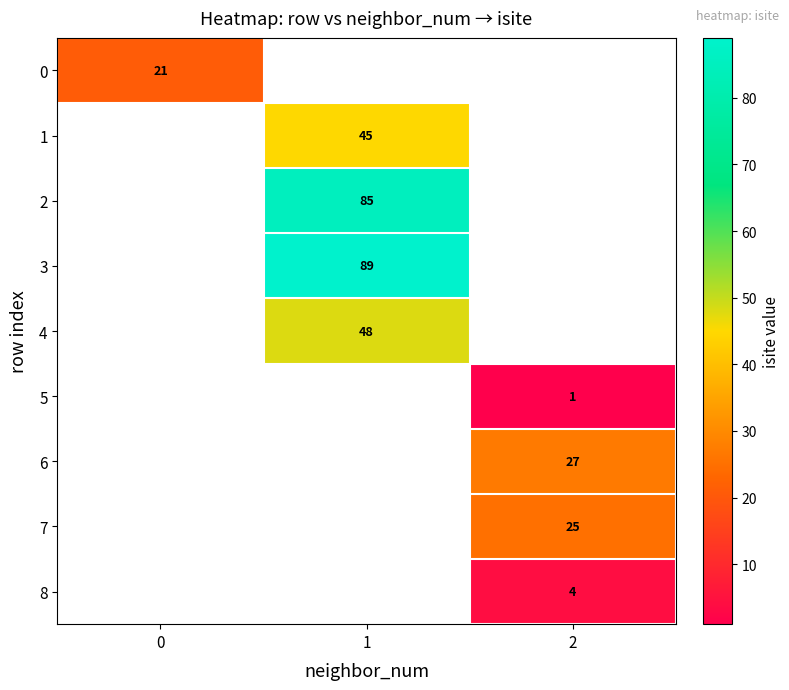

How many data points does each series have?

3